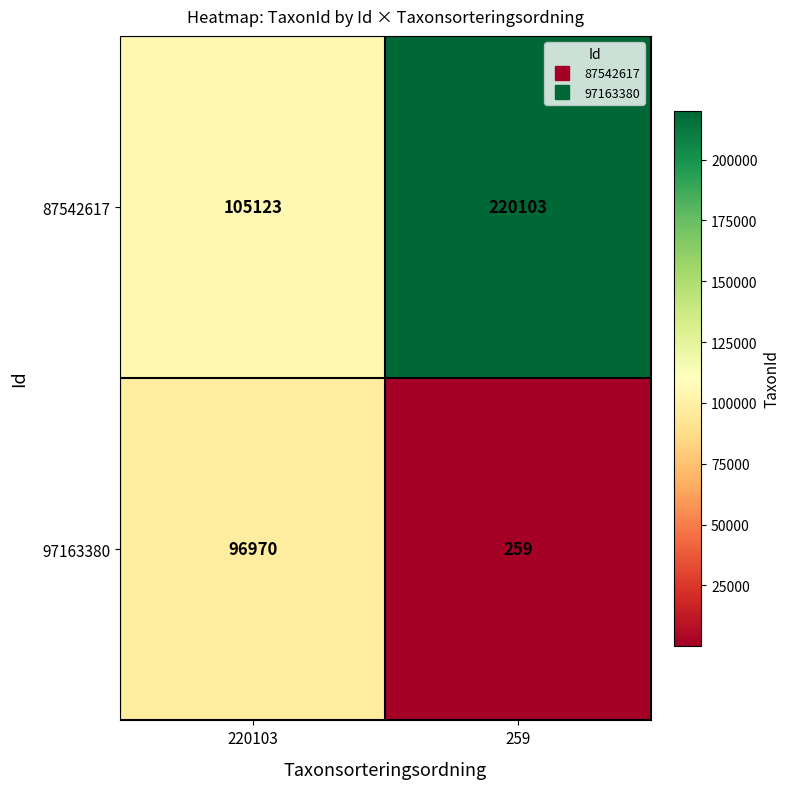

Which series has the largest total across all categories?

87542617